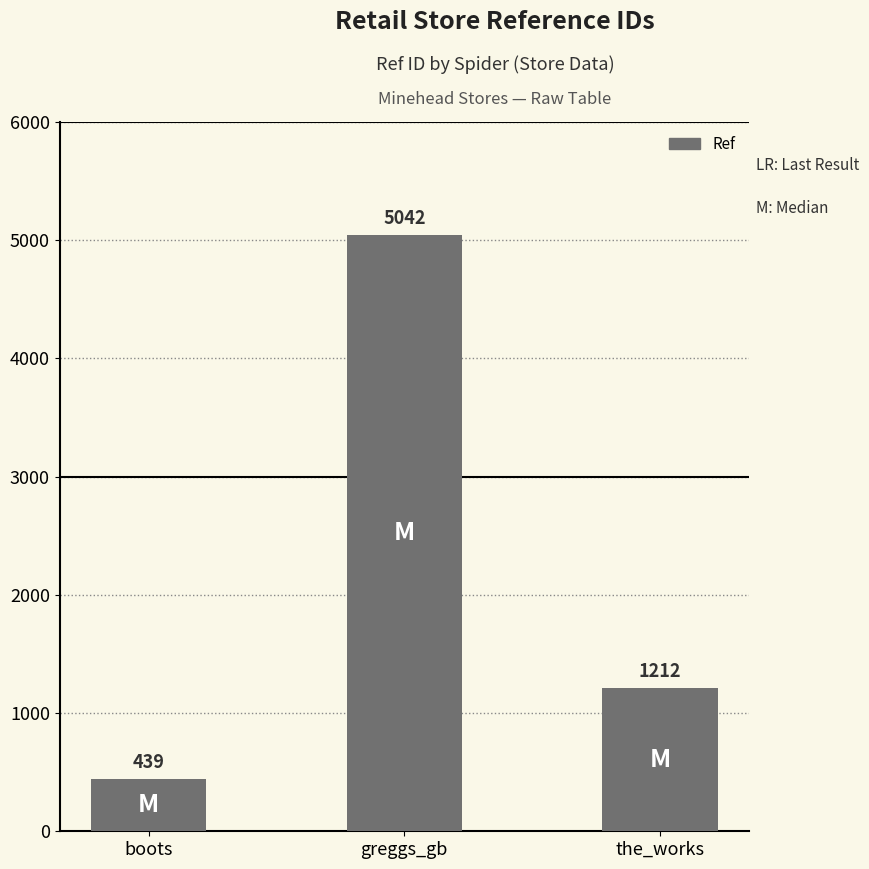

Rank the categories by value from lowest to highest.

boots, the_works, greggs_gb